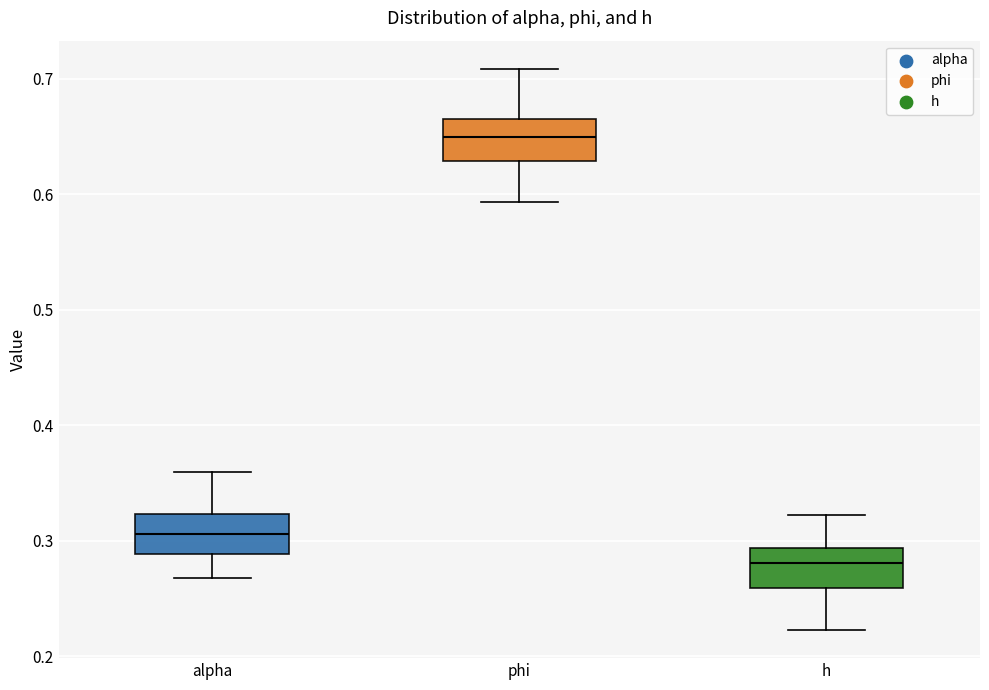

Reading left to right, read every box against the y-axis: the position of its median line, the range the box covers, and the ends of its whiskers. The values are not printed on the chart, so give them approximately, as read against the axis.

alpha: median 0.31, box 0.29 to 0.32, whiskers 0.27 to 0.36
phi: median 0.65, box 0.63 to 0.67, whiskers 0.59 to 0.71
h: median 0.28, box 0.26 to 0.29, whiskers 0.22 to 0.32